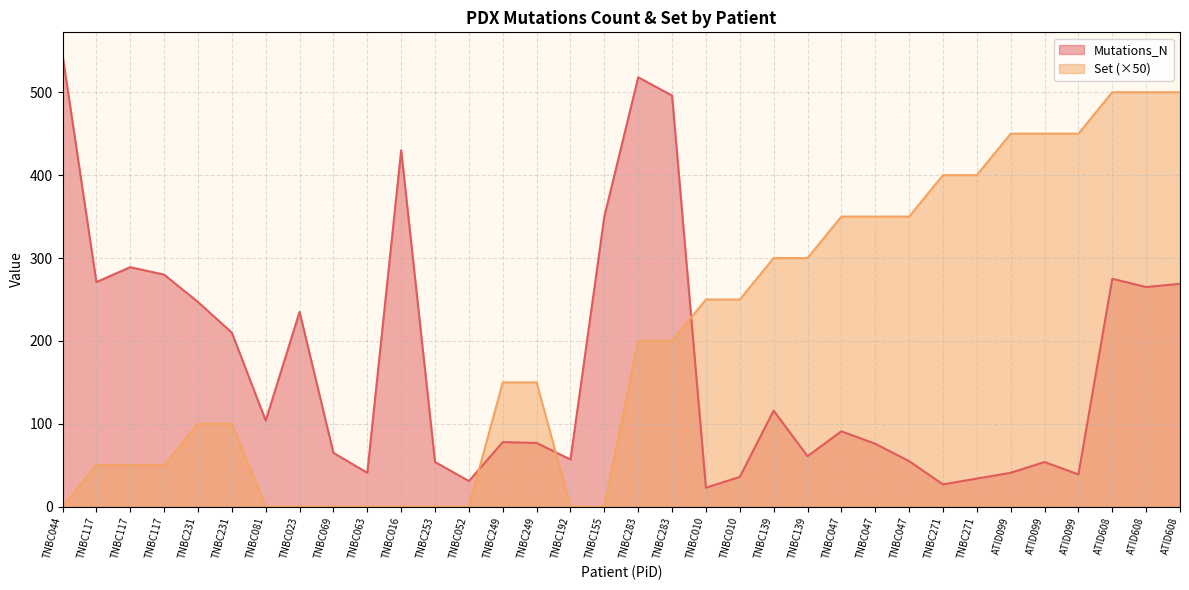

At which category does the chart reach its peak across all series?

TNBC044